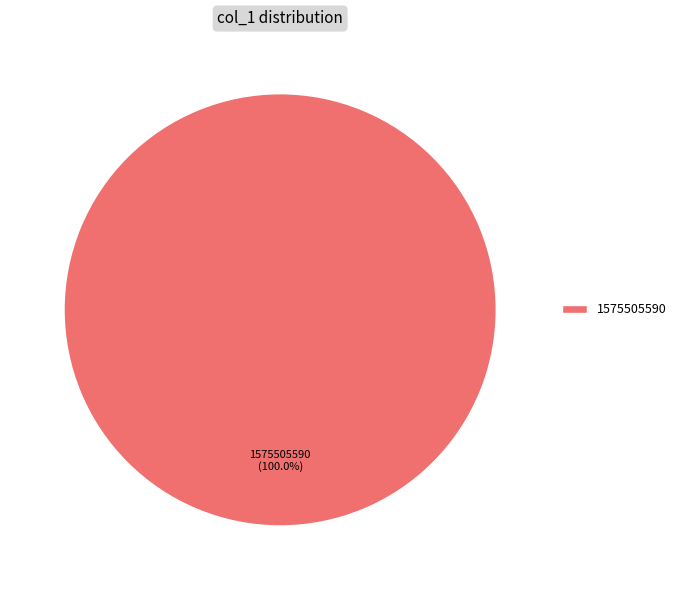

Is there any slice that represents more than half of the pie?

Yes